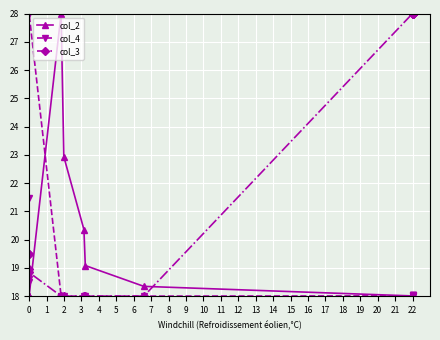

List the series in order of their peak value, lowest first.

col_2, col_4, col_3